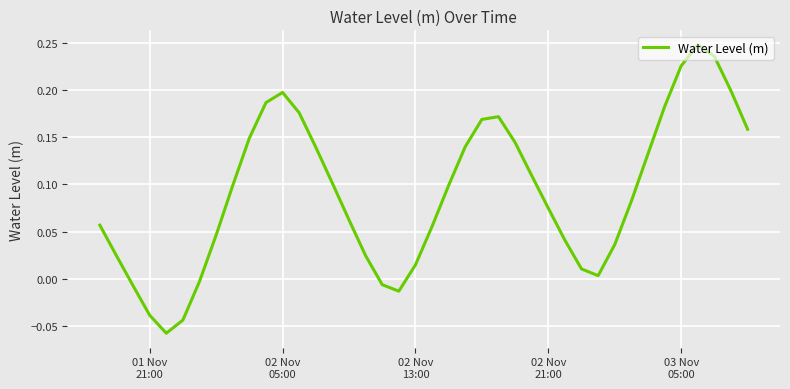

How many values are below zero?

7